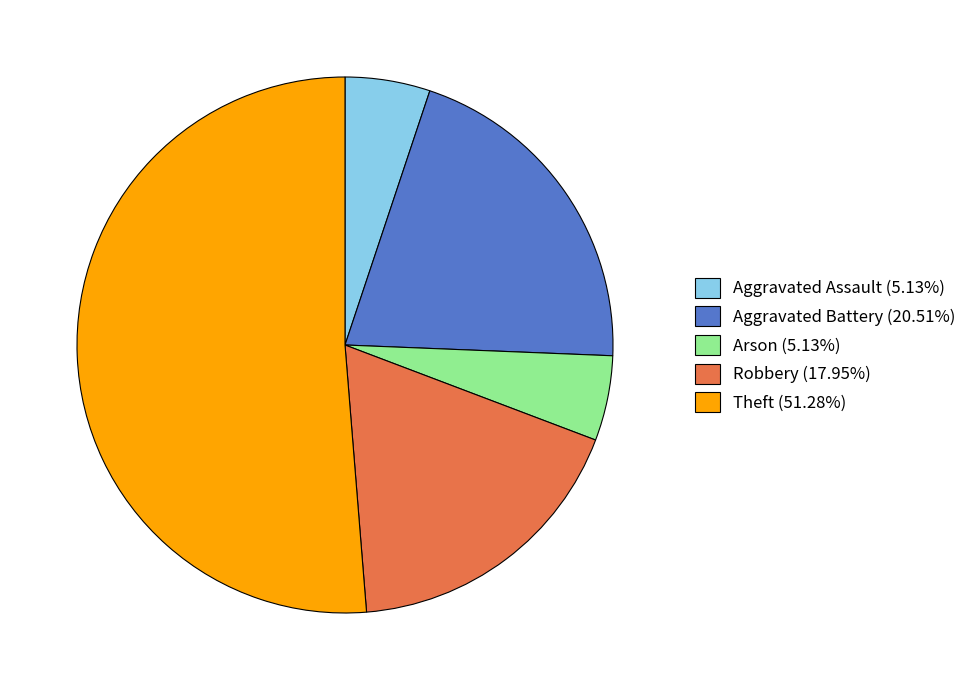

Is there any slice that represents more than half of the pie?

Yes